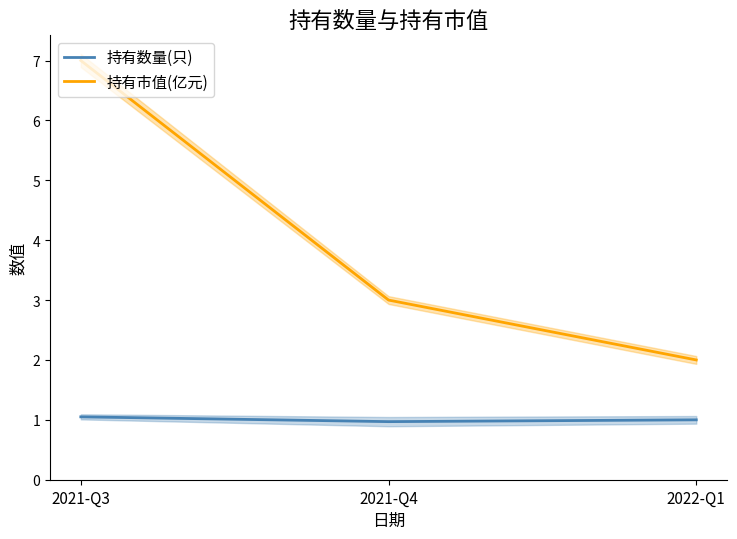

Which label corresponds to the smallest value in the chart?

2021-Q4